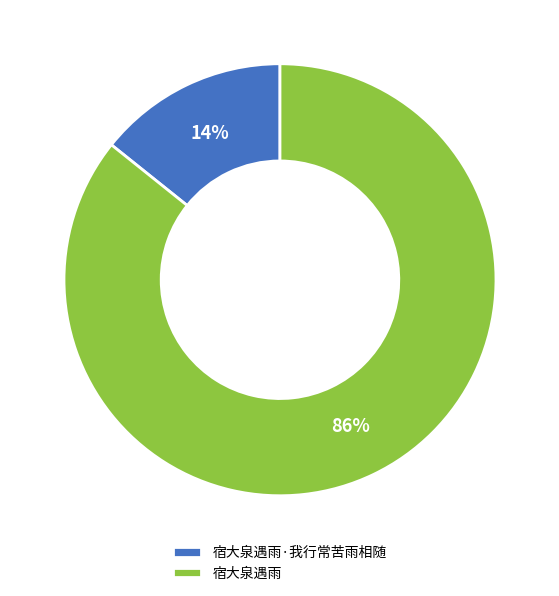

Which has a higher value, 宿大泉遇雨·我行常苦雨相随 or 宿大泉遇雨?

宿大泉遇雨